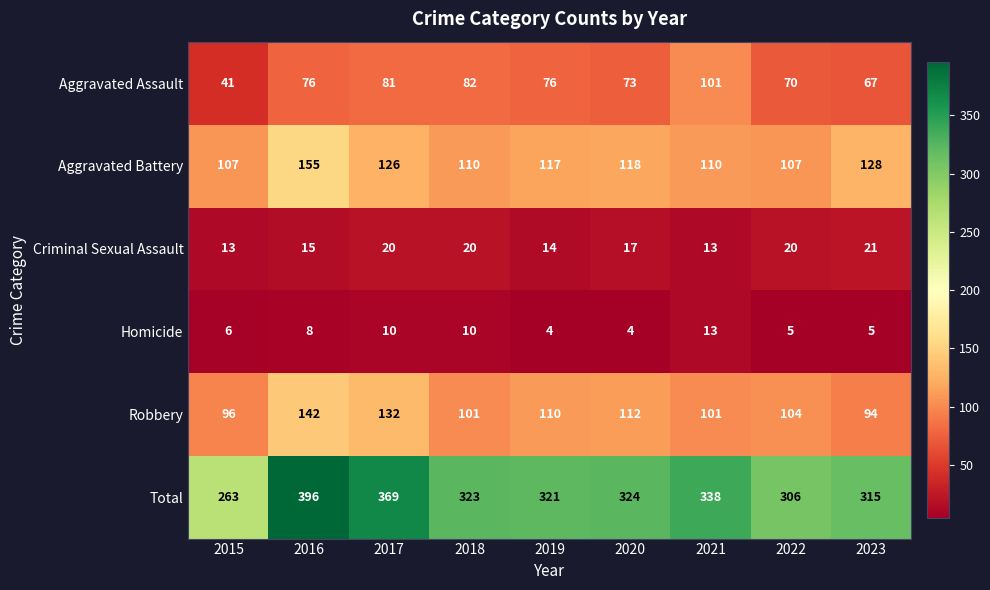

What is the sum of the Criminal Sexual Assault values at 2019 and 2018?

34